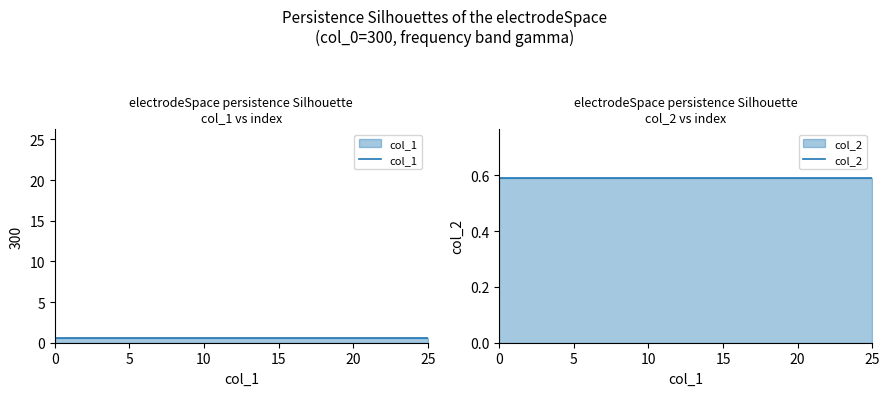

Which series changed the most between 8 and 11?

col_1